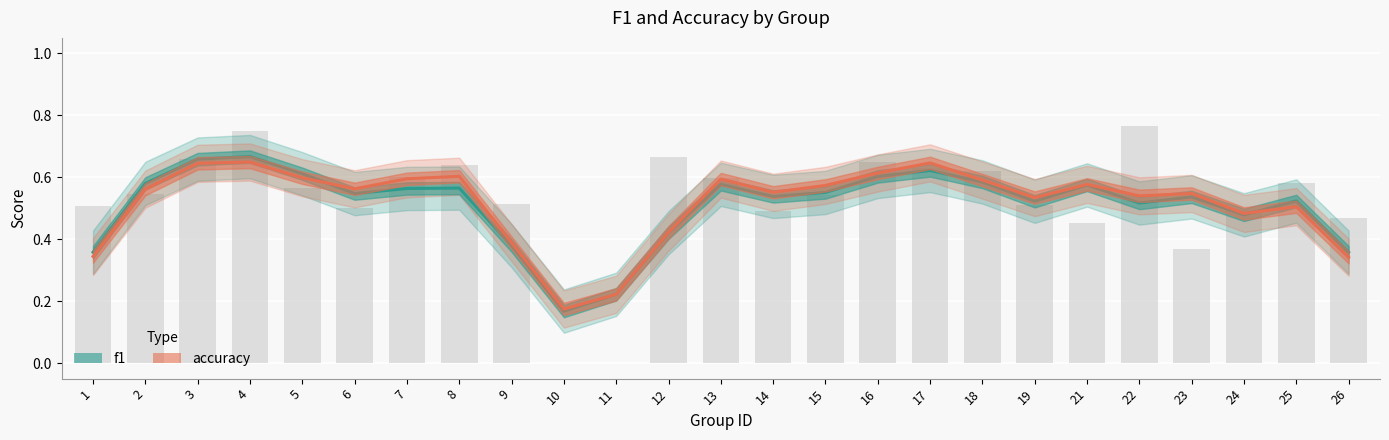

Does the chart contain any negative values?

No